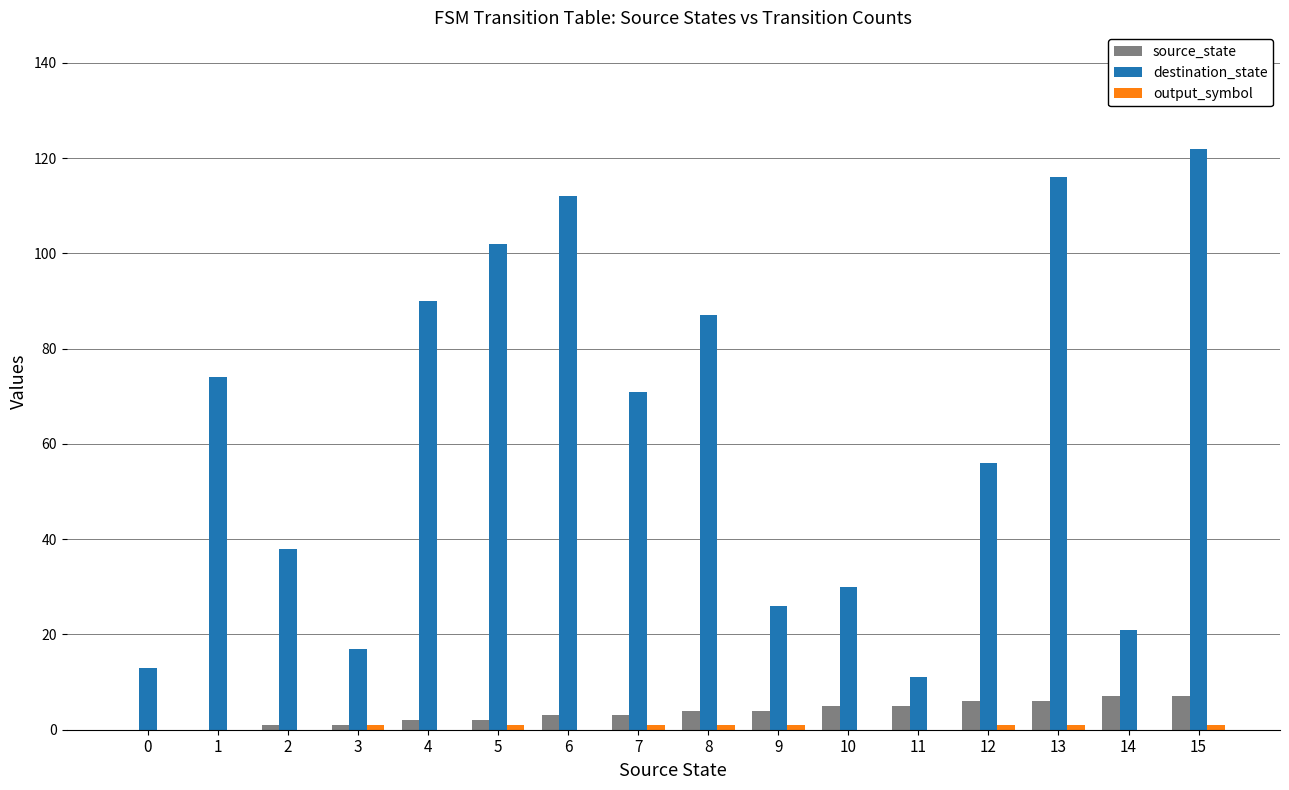

Are the bars horizontal?

No